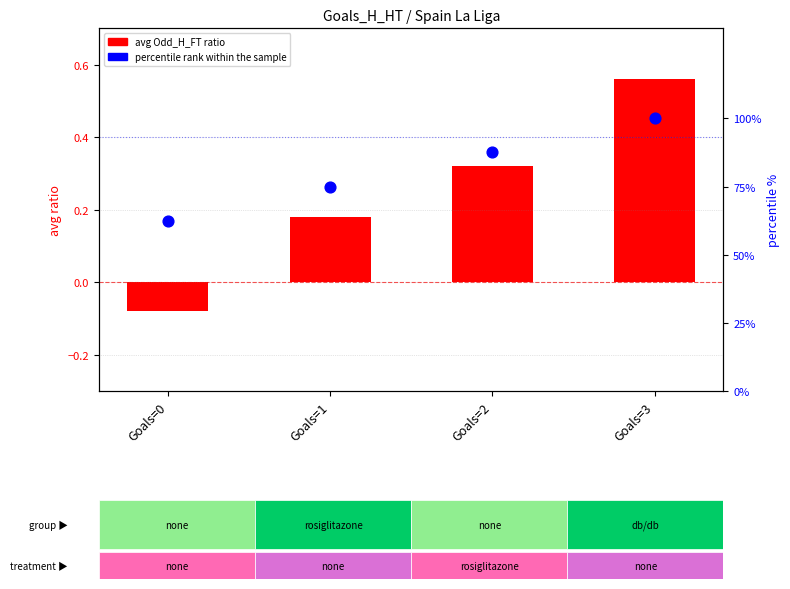

Which series contains the lowest Y value?

avg log10-ratio proxy